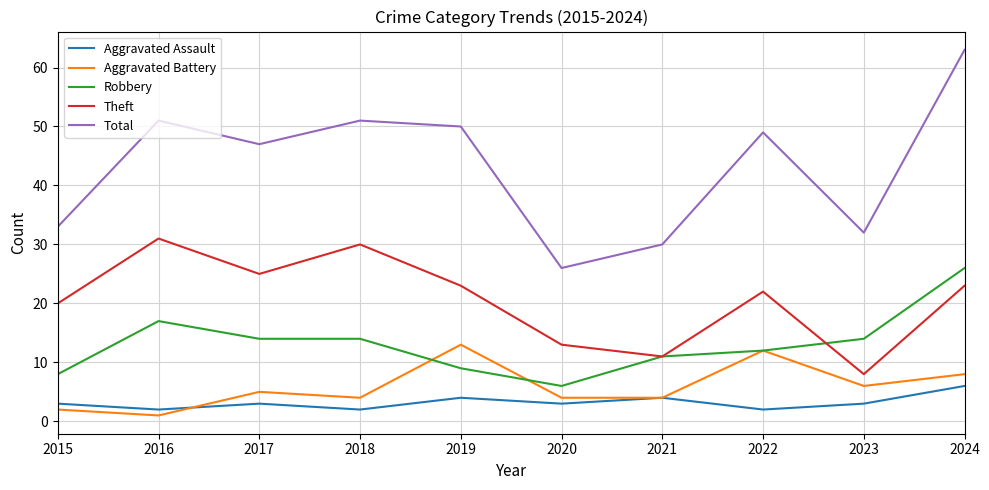

At how many categories does at least one series exceed 4?

10